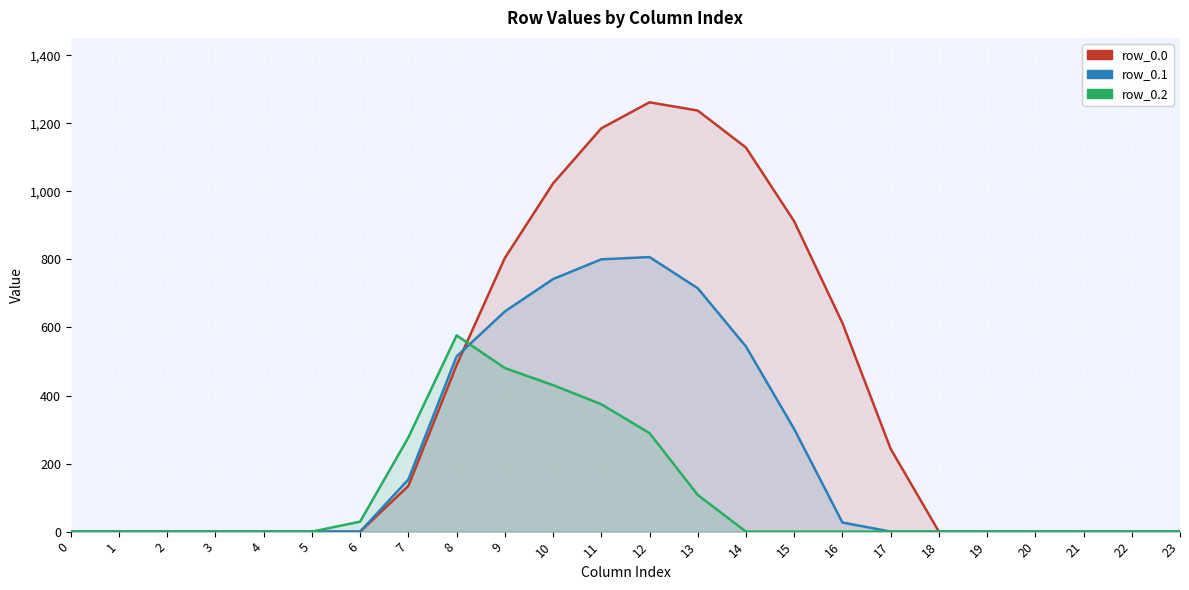

How many lines are shown in the chart?

3